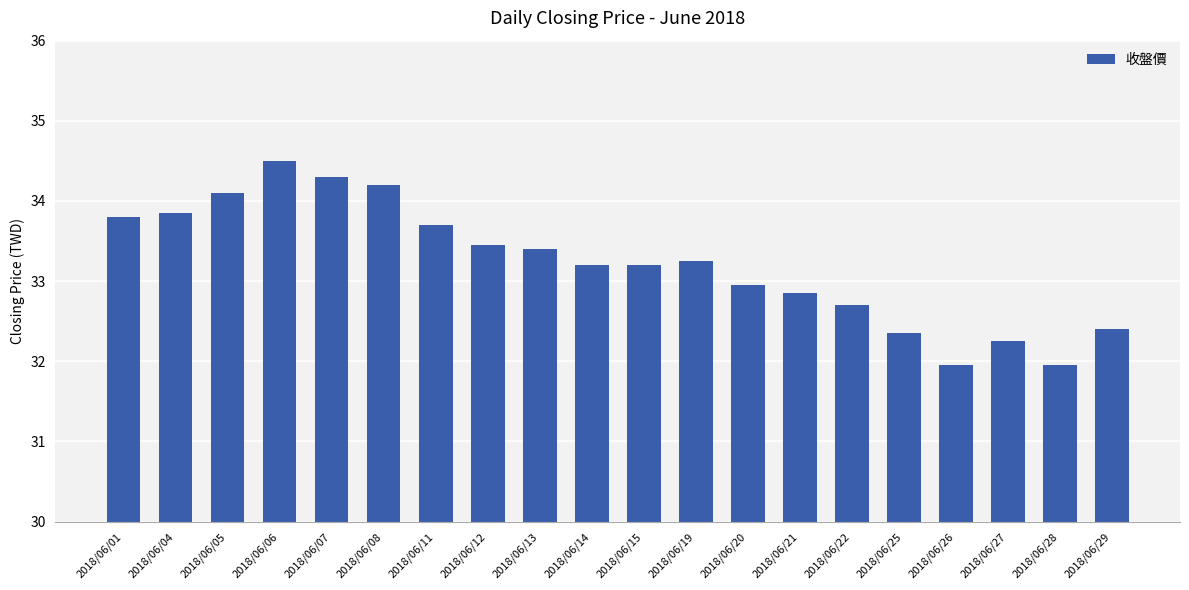

Read the value at 2018/06/29.

32.4